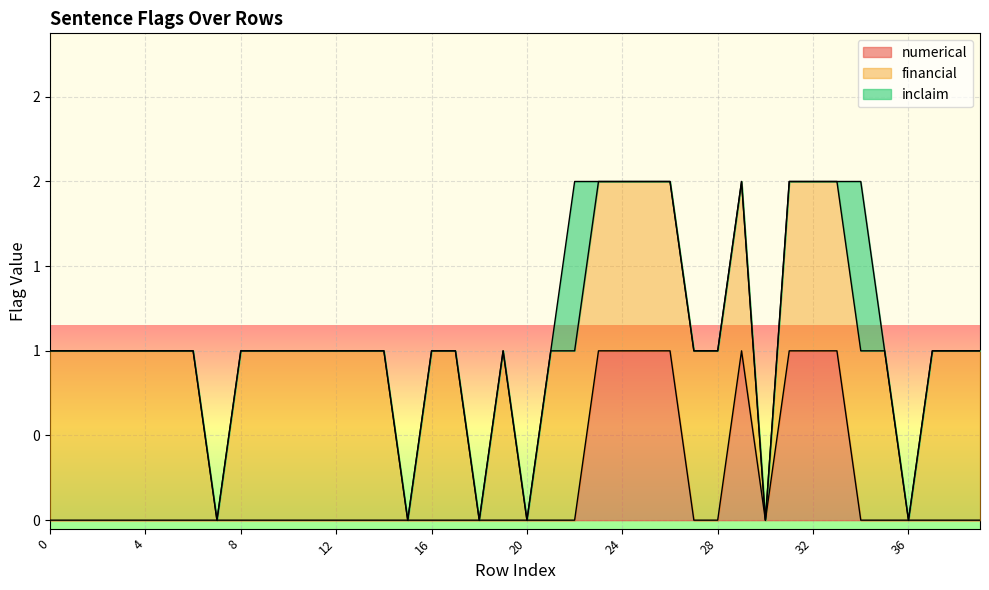

True or false: inclaim has a value of -1 at 29.

False